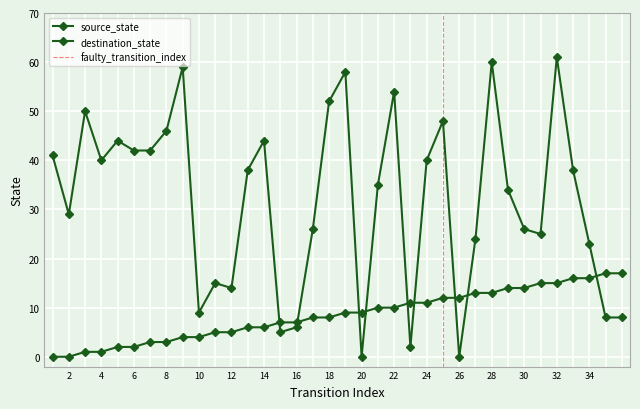

True or false: destination_state has more than 2 interior local peaks.

True